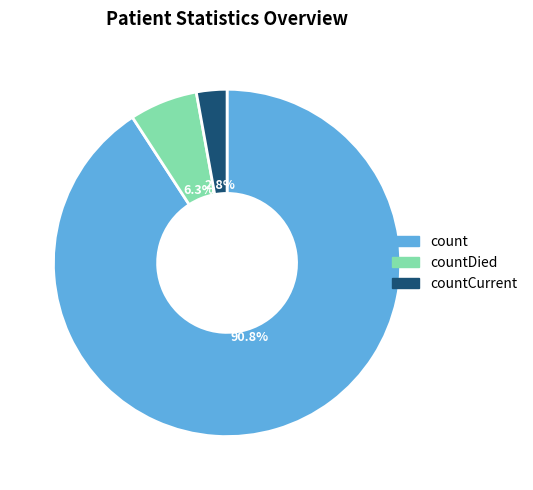

How many slices are in this pie chart?

3